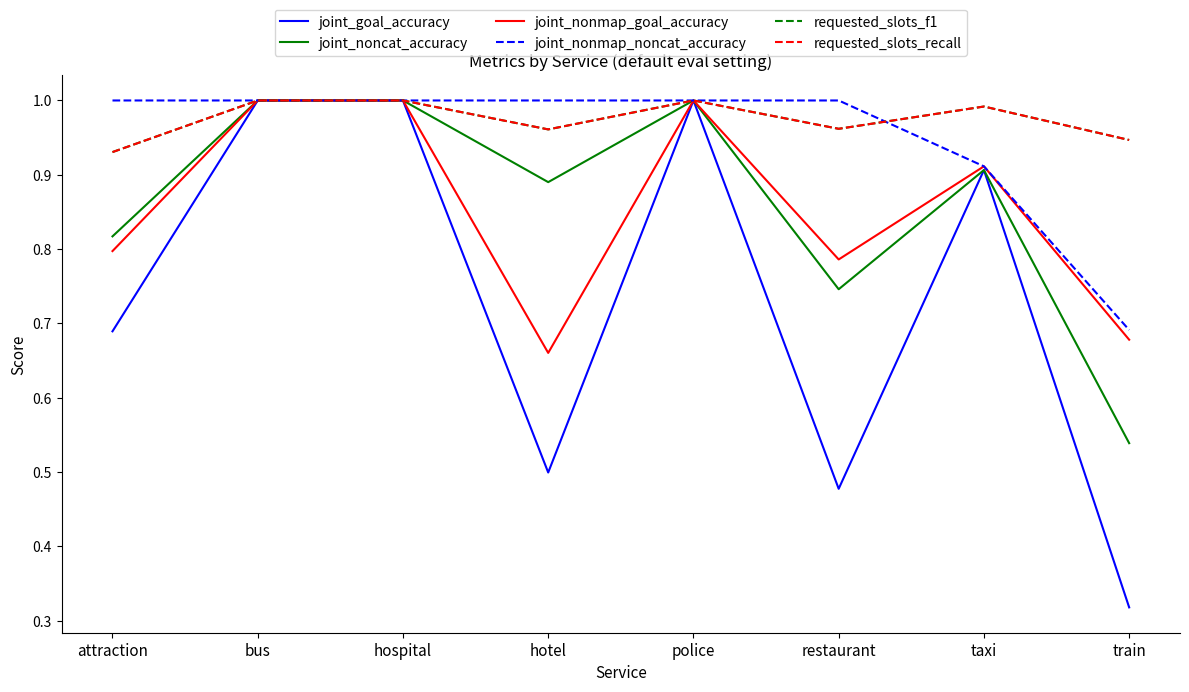

Does the chart display data point markers on the line(s)?

No